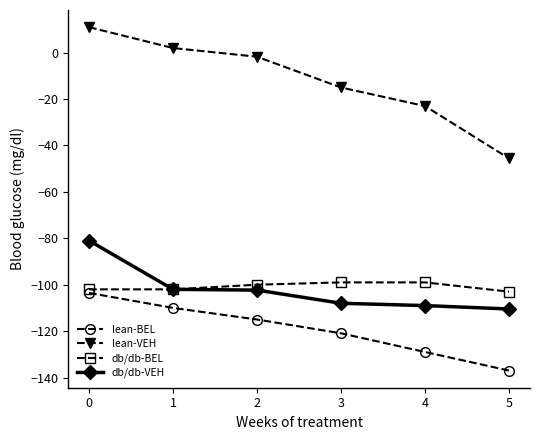

The db/db-VEH series shows -102.0 at 1. True or false?

True